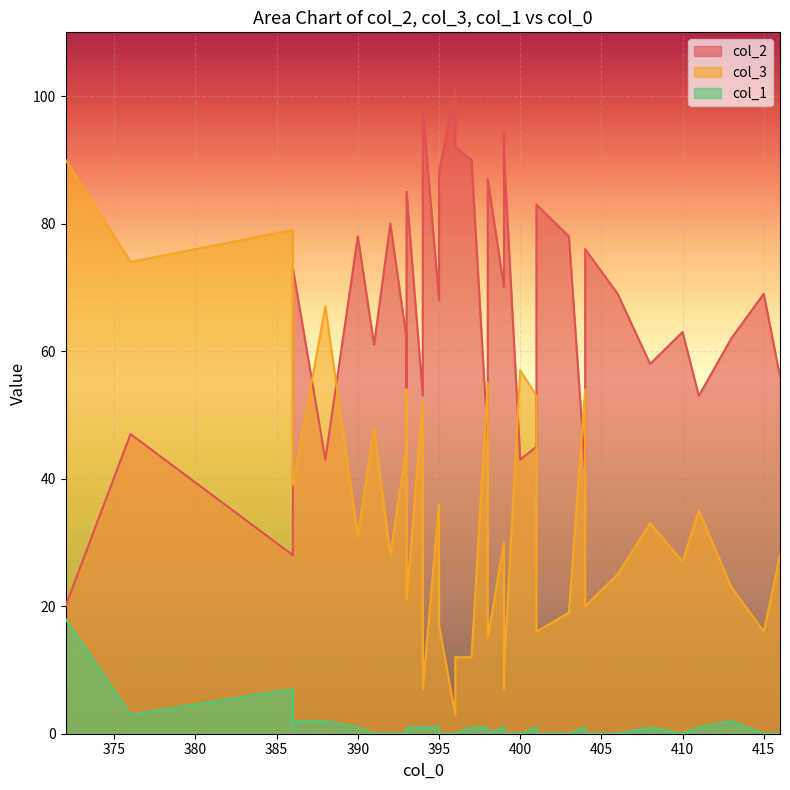

What is the total value across all series at 398?

102